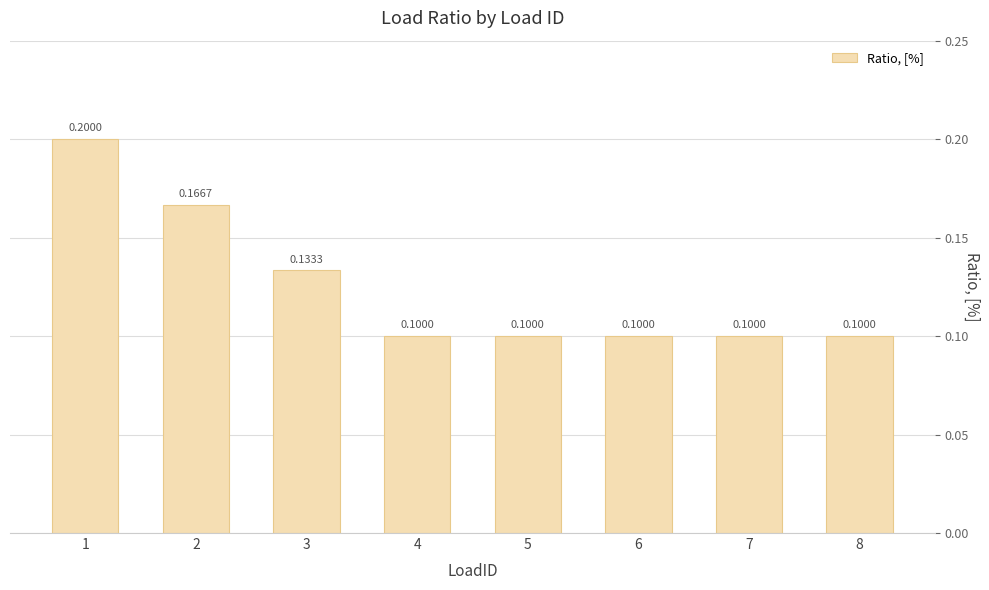

What is the sum of the values at 3 and 2?

0.3